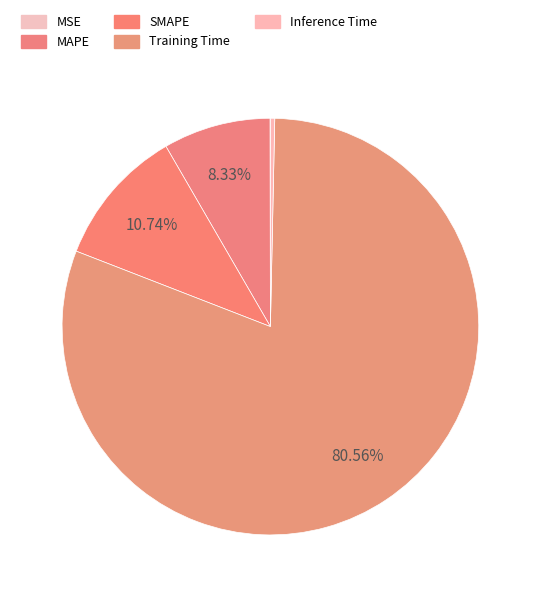

The MSE slice represents 0% of the pie. True or false?

True